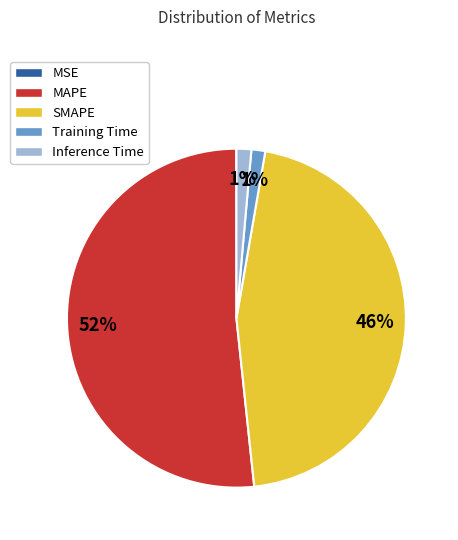

Is it true that Training Time is 1% of the pie?

True